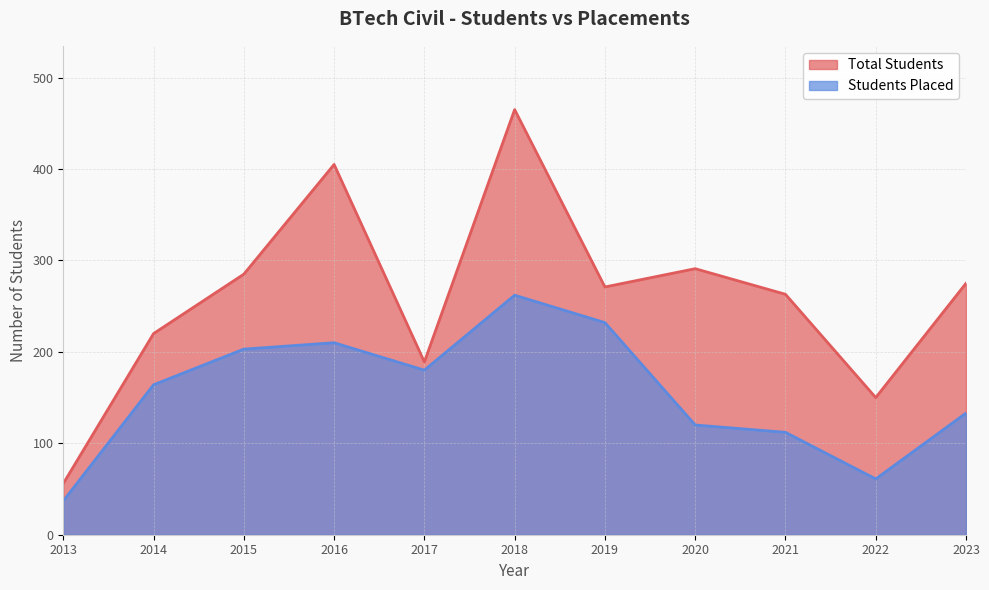

Where is the first local maximum for Students Placed?

2016